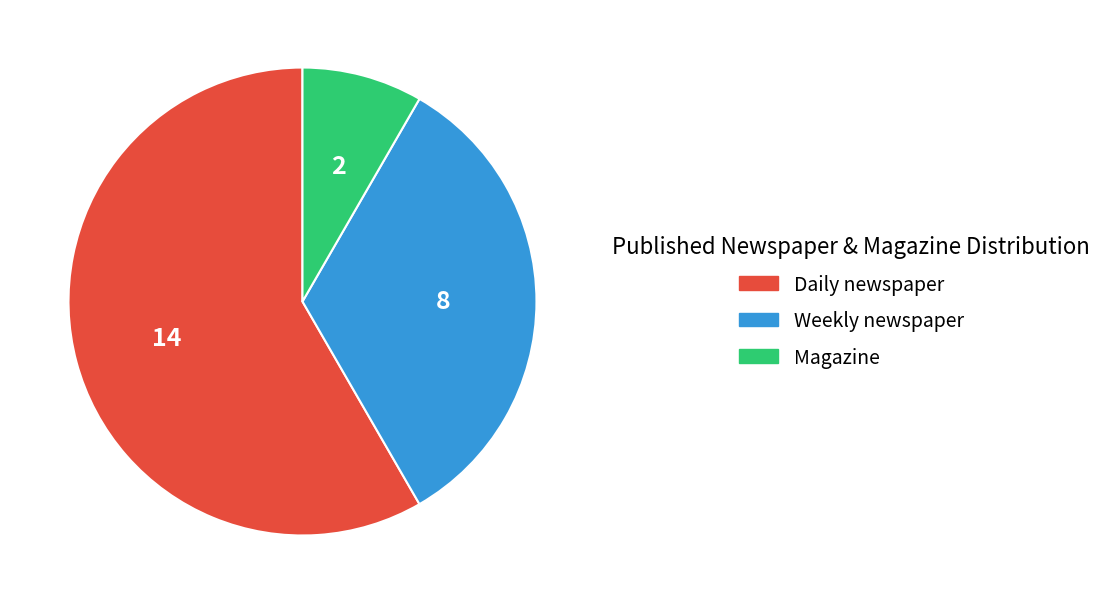

Which slice is the smallest?

Magazine